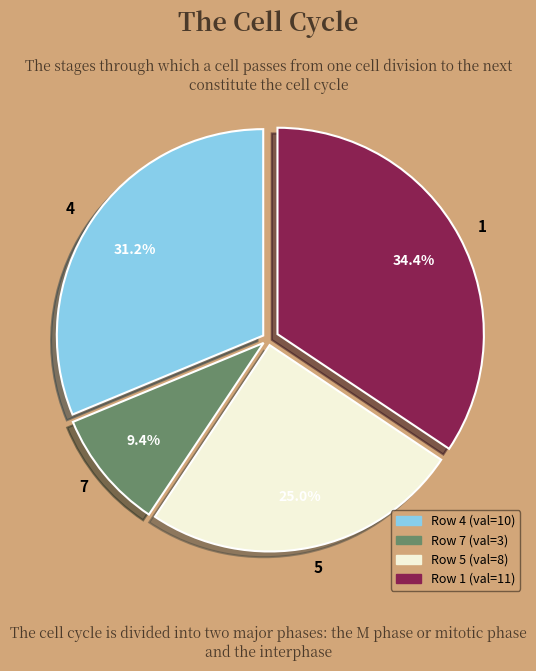

Combined, do 4 and 7 account for over 50%?

No